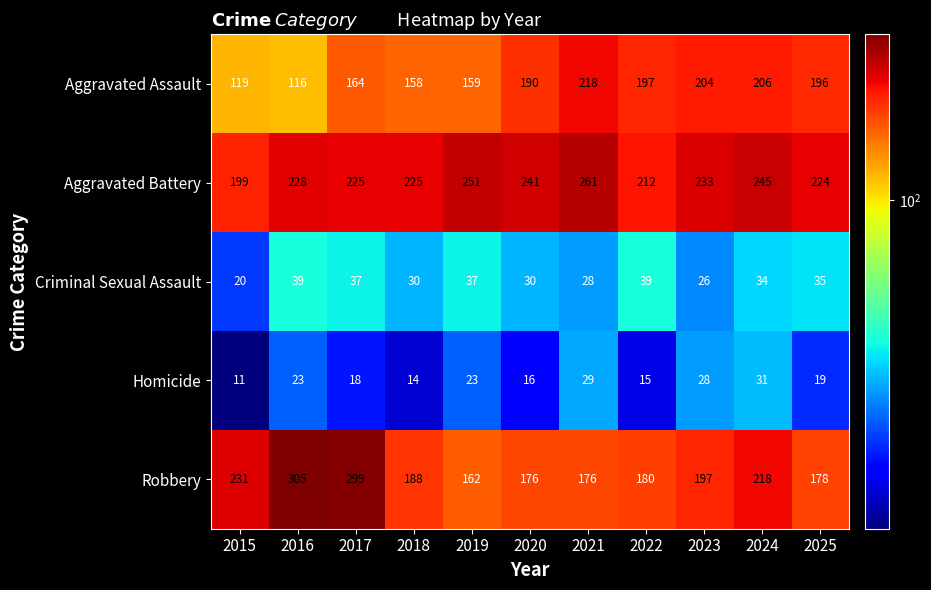

Where does the Robbery series first go above 188?

2015